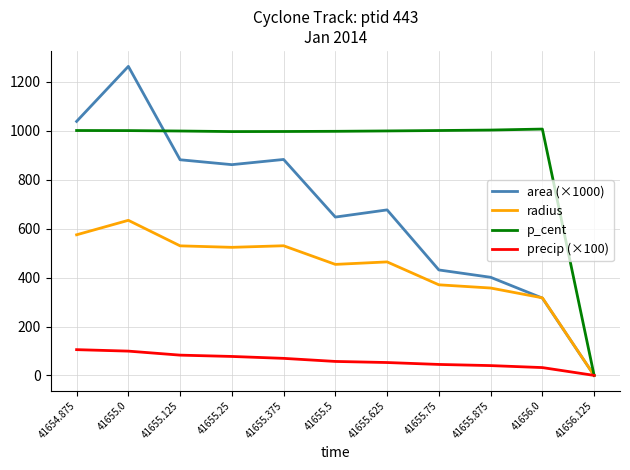

Rank the series by their average value, from highest to lowest.

p_cent, area (×1000), radius, precip (×100)